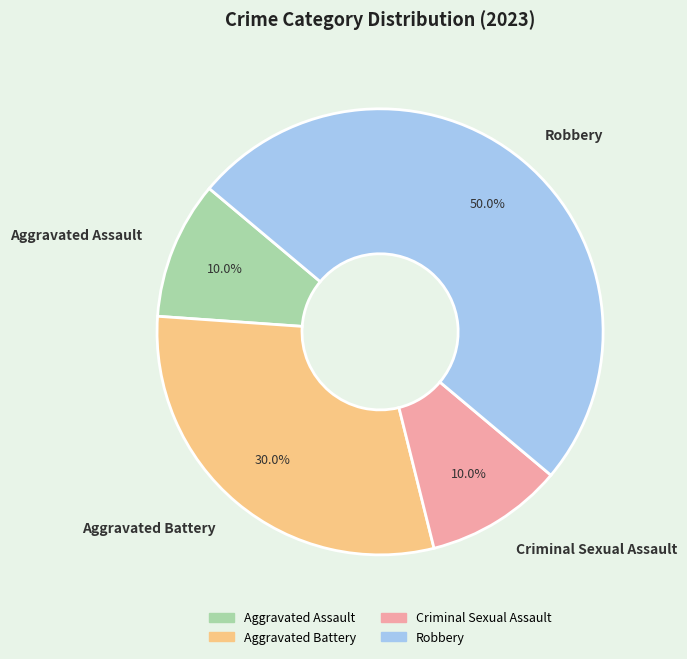

Approximately how many times larger is the value at Criminal Sexual Assault compared to Robbery?

0.2